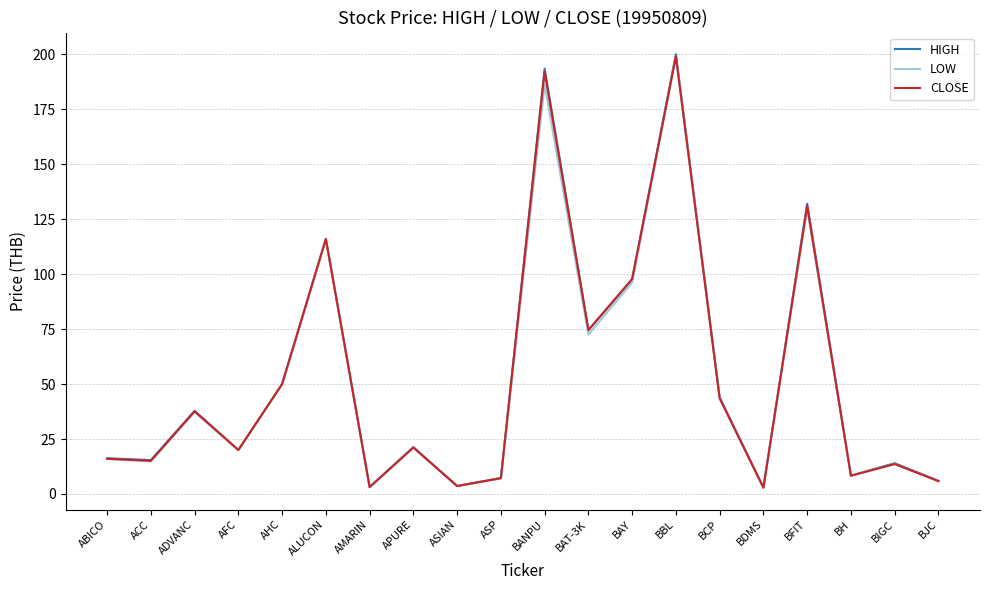

How many series are shown in this chart?

3